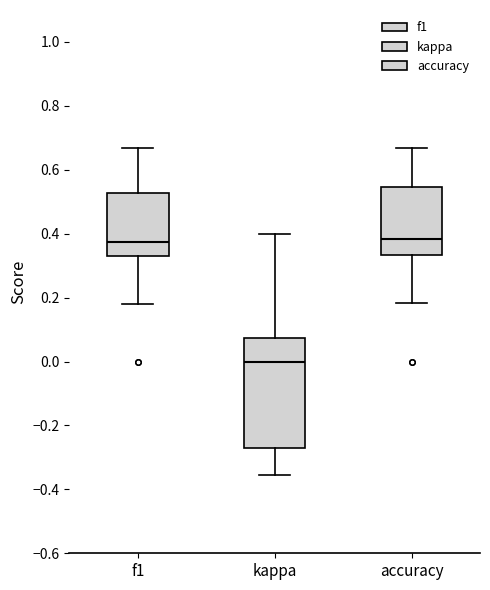

Reading left to right, transcribe this box plot: for each box, give where its median line is, the range the box spans, and where its two whiskers end, as read against the y-axis. The values are not printed on the chart, so give them approximately, as read against the axis.

f1: median 0.38, box 0.34 to 0.52, whiskers 0.18 to 0.66
kappa: median 0.00, box -0.26 to 0.08, whiskers -0.36 to 0.40
accuracy: median 0.38, box 0.34 to 0.54, whiskers 0.18 to 0.66